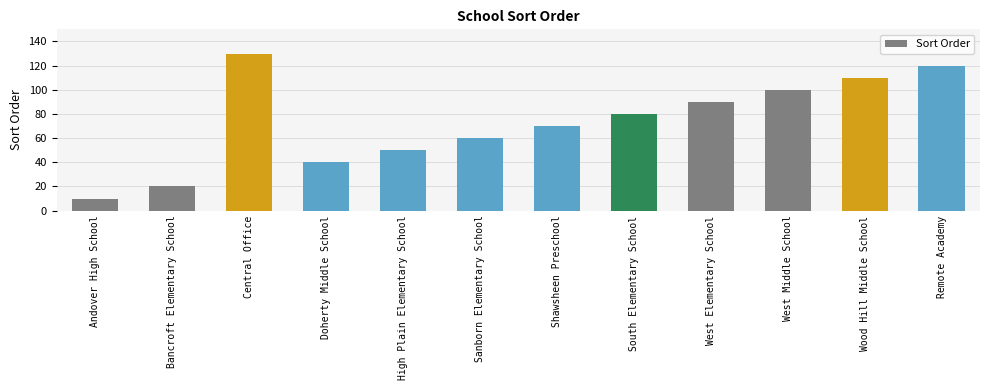

Which label corresponds to the smallest value in the chart?

Andover High School